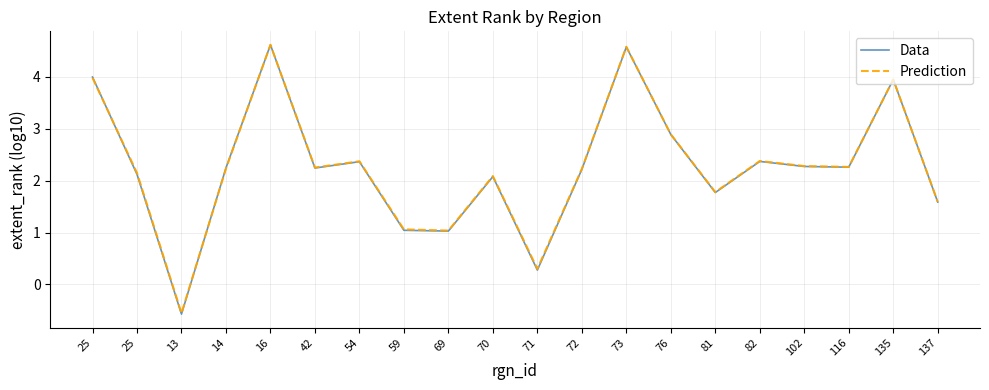

Reading right to left, what are all the values shown in this chart?

Data: 1.6	3.9	2.3	2.3	2.4	1.8	2.9	4.6	2.2	0.3	2.1	1.0	1.0	2.4	2.2	4.6	2.2	-0.6	2.1	4.0
Prediction: 1.6	3.9	2.3	2.3	2.4	1.8	2.9	4.6	2.2	0.3	2.1	1.0	1.1	2.4	2.3	4.6	2.2	-0.6	2.1	4.0